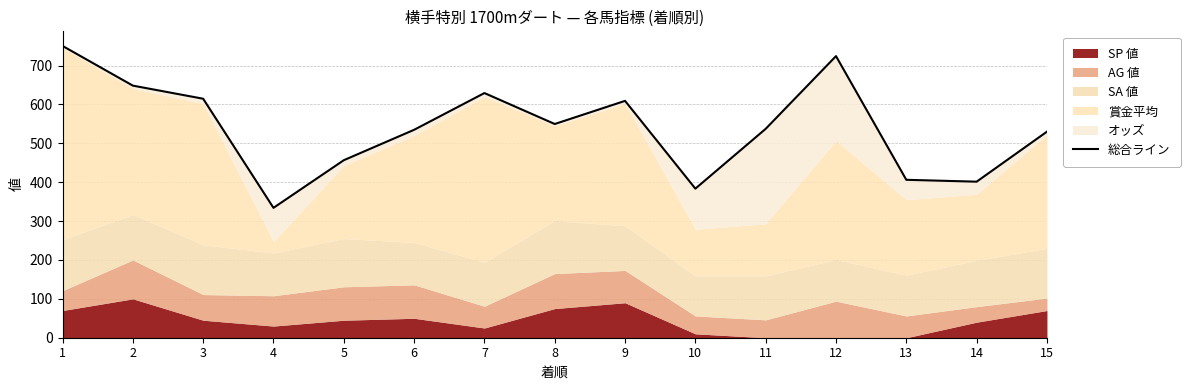

Between 7 and 10, which is larger?

7